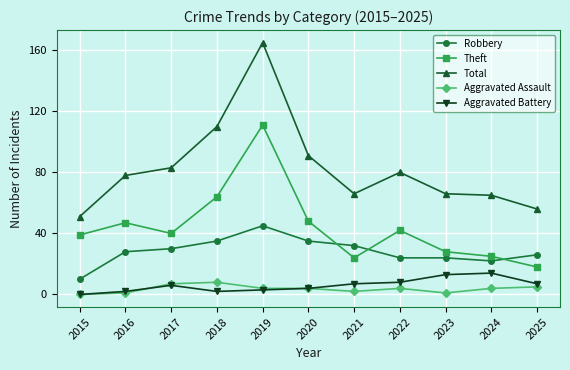

Reading left to right, list all the values displayed in this chart.

Robbery: 2015=10	2016=28	2017=30	2018=35	2019=45	2020=35	2021=32	2022=24	2023=24	2024=22	2025=26
Theft: 2015=39	2016=47	2017=40	2018=64	2019=111	2020=48	2021=24	2022=42	2023=28	2024=25	2025=18
Total: 2015=51	2016=78	2017=83	2018=110	2019=165	2020=91	2021=66	2022=80	2023=66	2024=65	2025=56
Aggravated Assault: 2015=0	2016=1	2017=7	2018=8	2019=4	2020=4	2021=2	2022=4	2023=1	2024=4	2025=5
Aggravated Battery: 2015=0	2016=2	2017=6	2018=2	2019=3	2020=4	2021=7	2022=8	2023=13	2024=14	2025=7